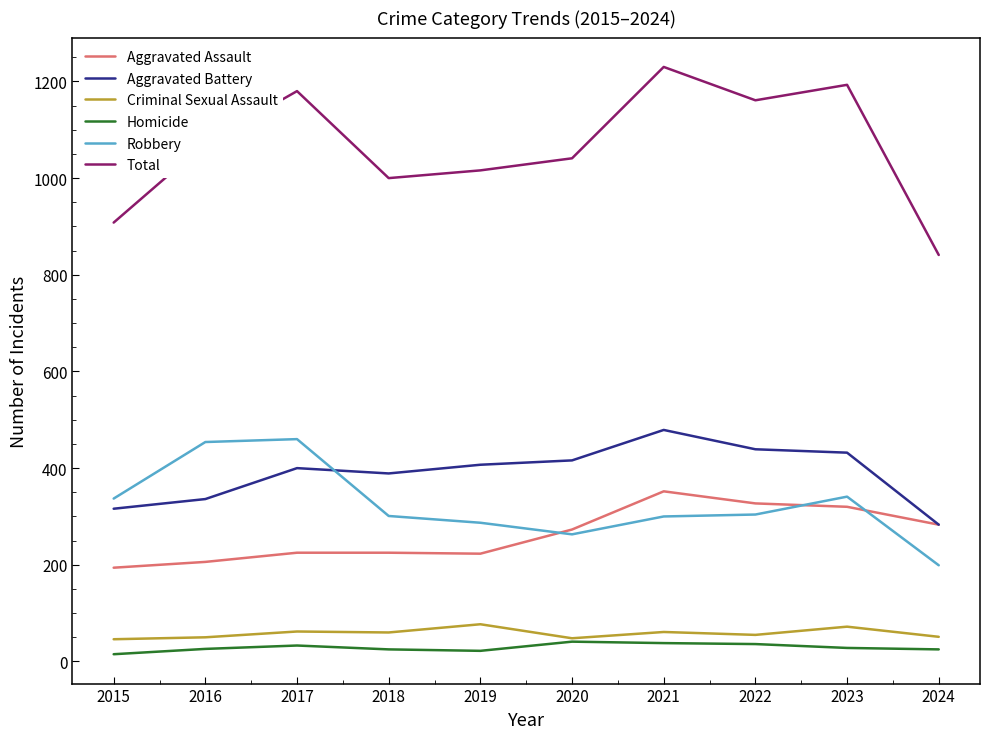

Is the value of Total at 2016 greater than the value of Robbery at 2017?

Yes